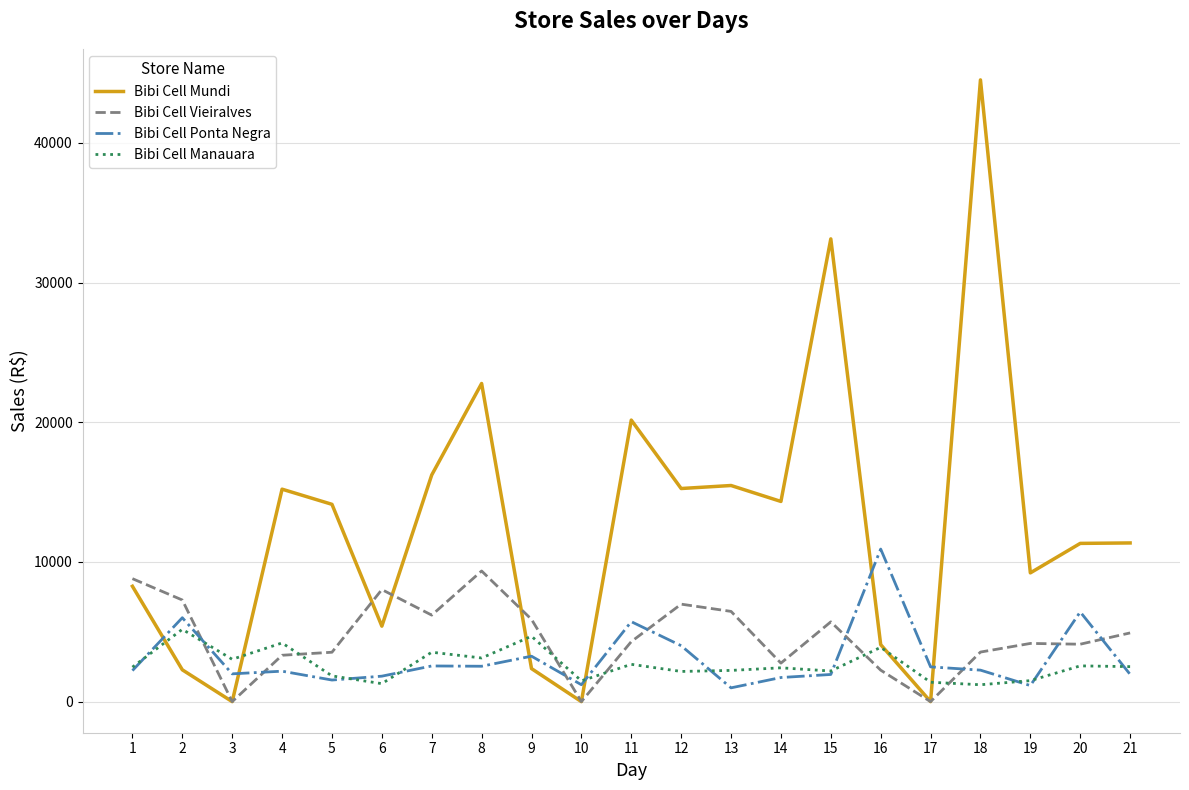

Between which two adjacent categories do Bibi Cell Manauara and Bibi Cell Mundi first intersect?

1 and 2